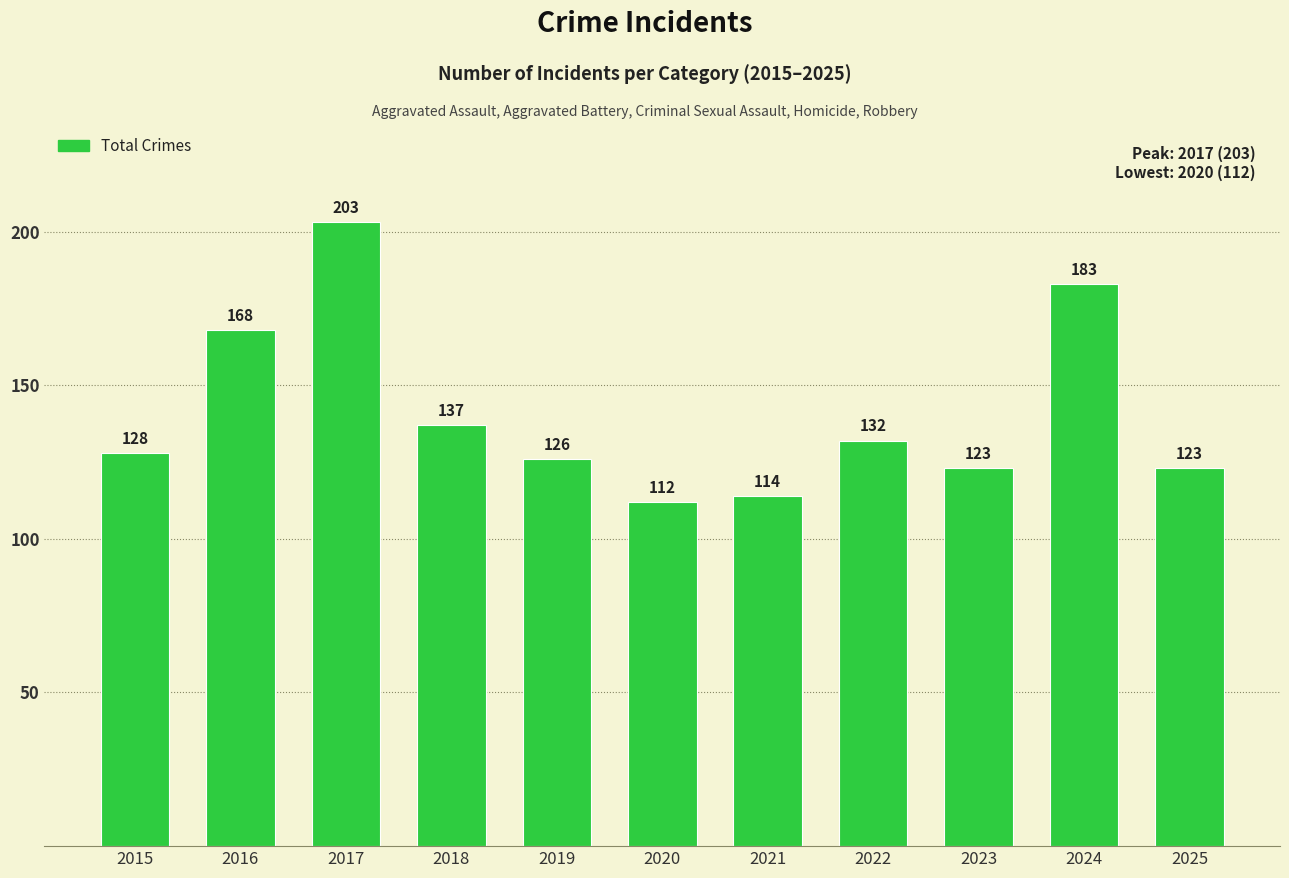

What is the value of the 6th bar from the left?

112